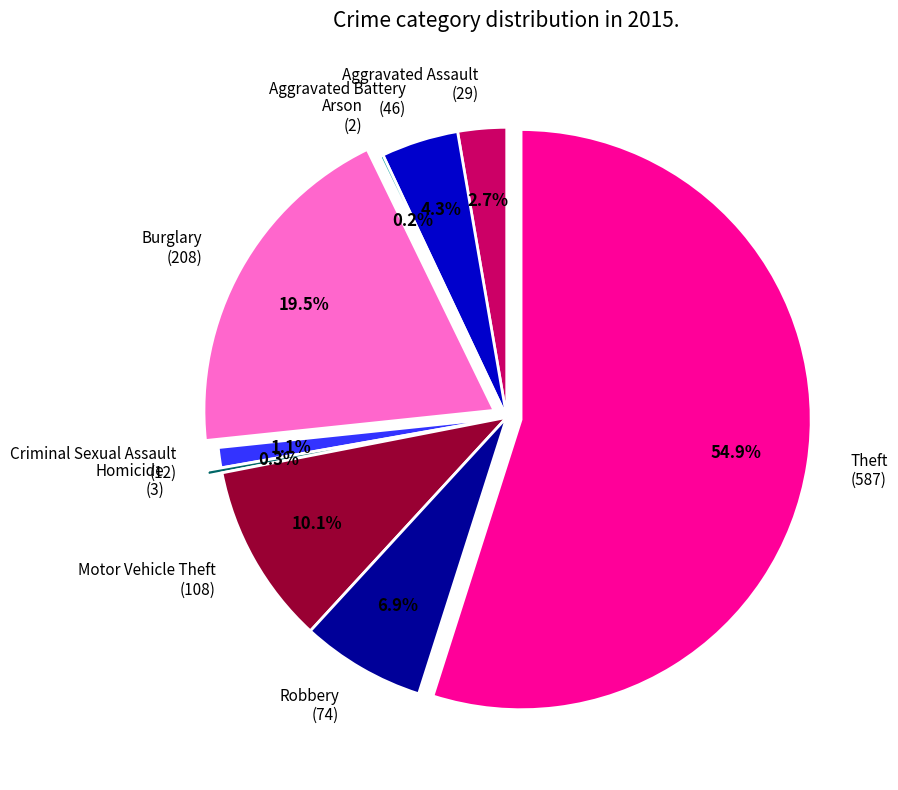

What is the majority slice?

Theft